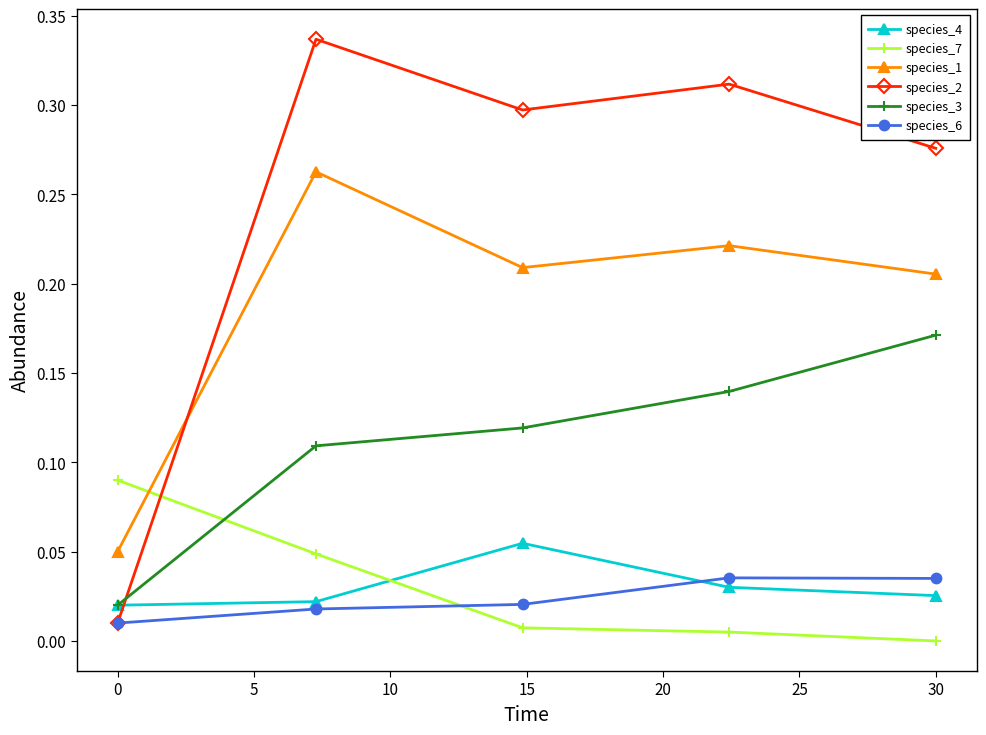

How many interior local peaks does the species_4 series have?

1